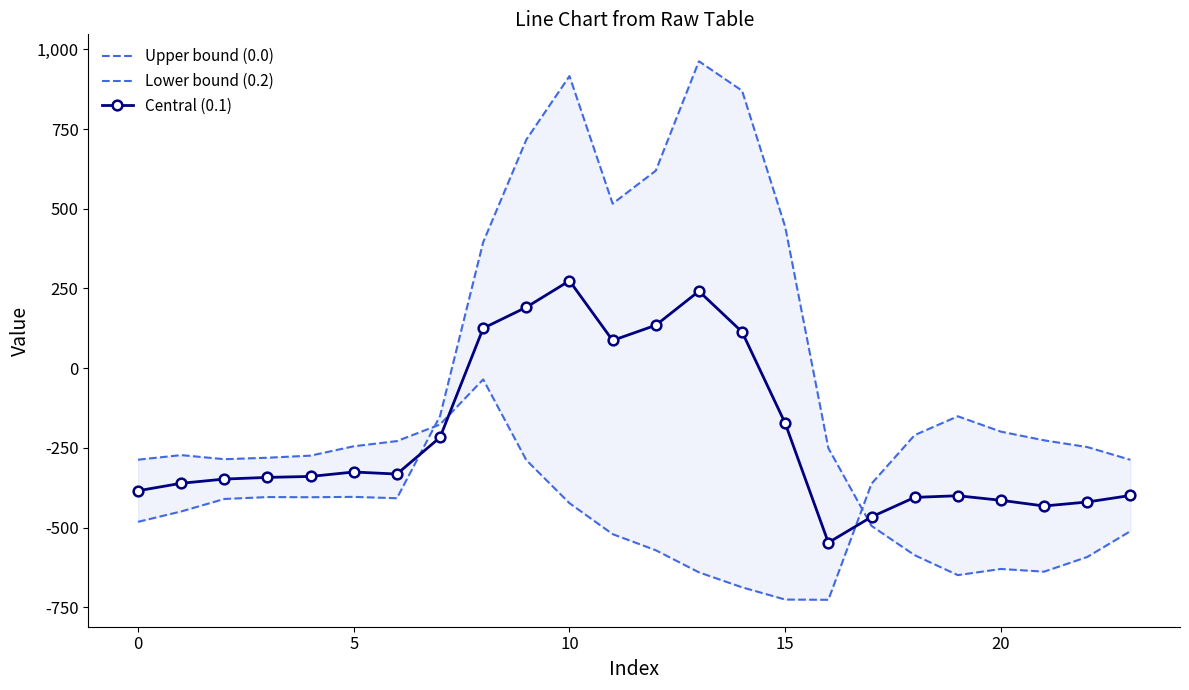

How many values in 0.1 are above zero?

7